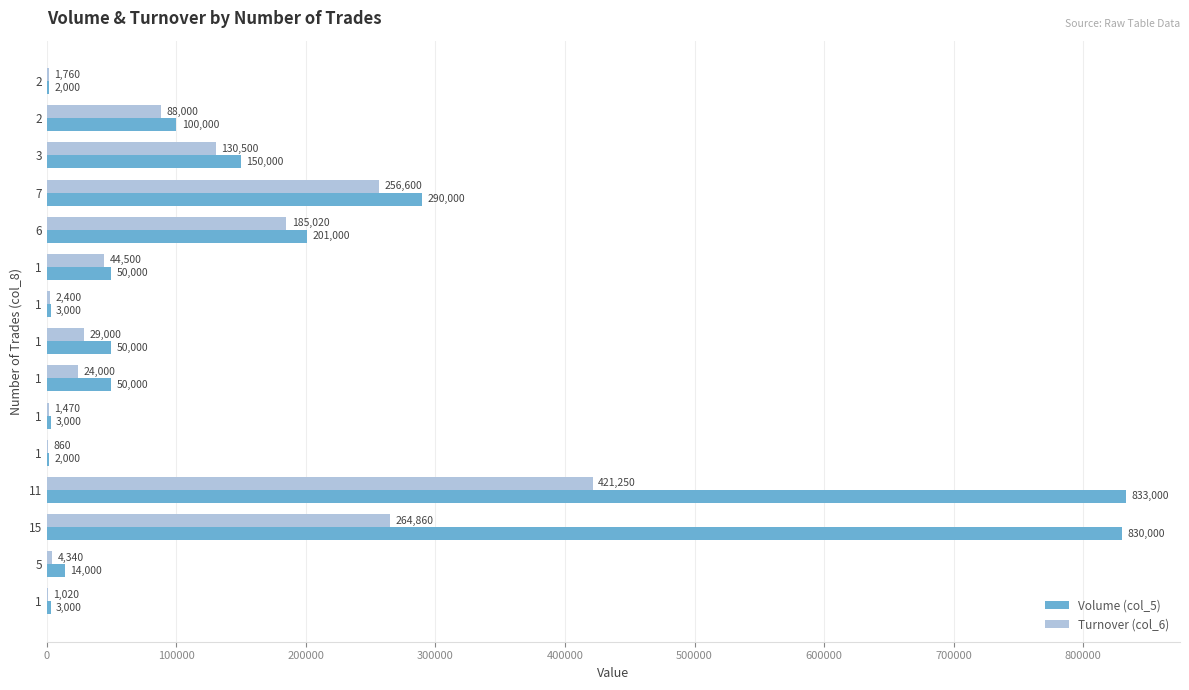

At which label is Volume (col_5) closest to 417500?

7